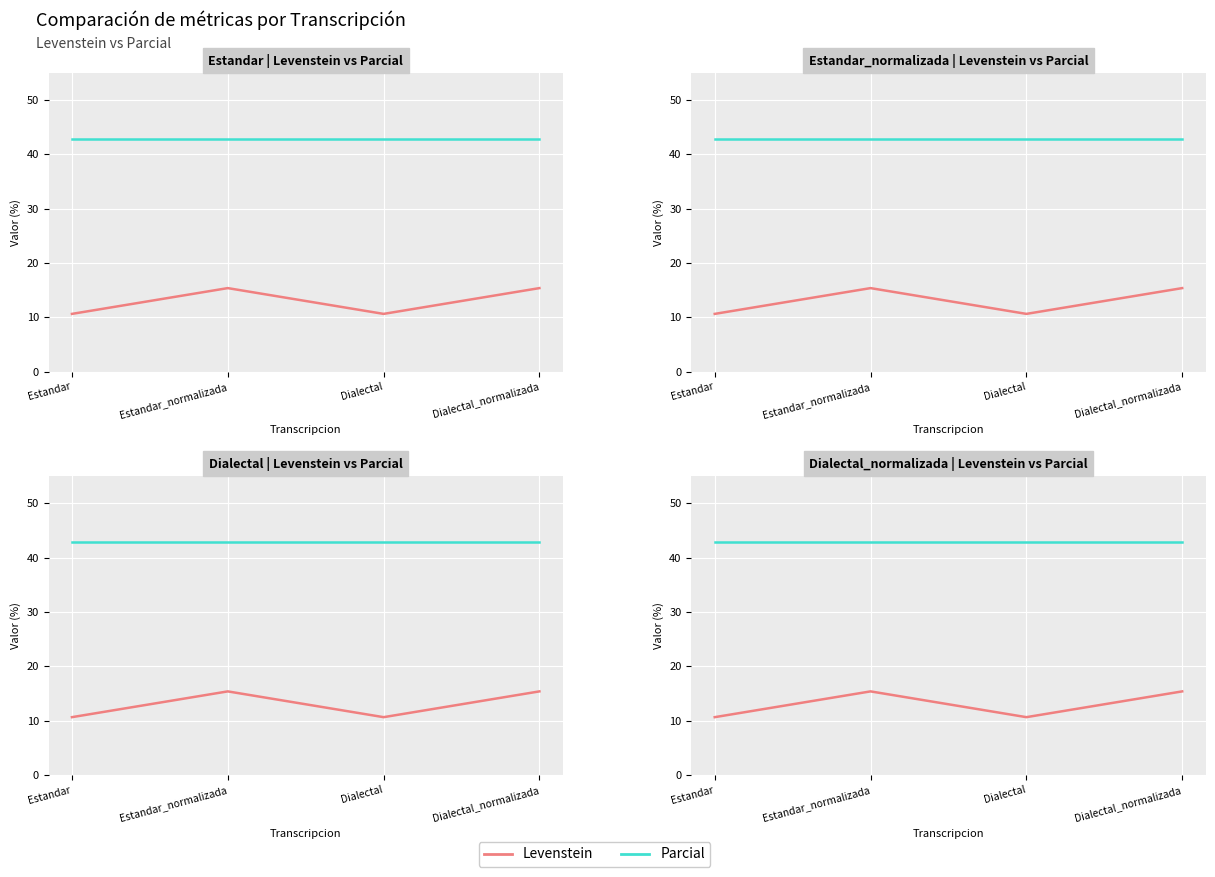

True or false: Levenstein has a value of 10.6 at Estandar.

True